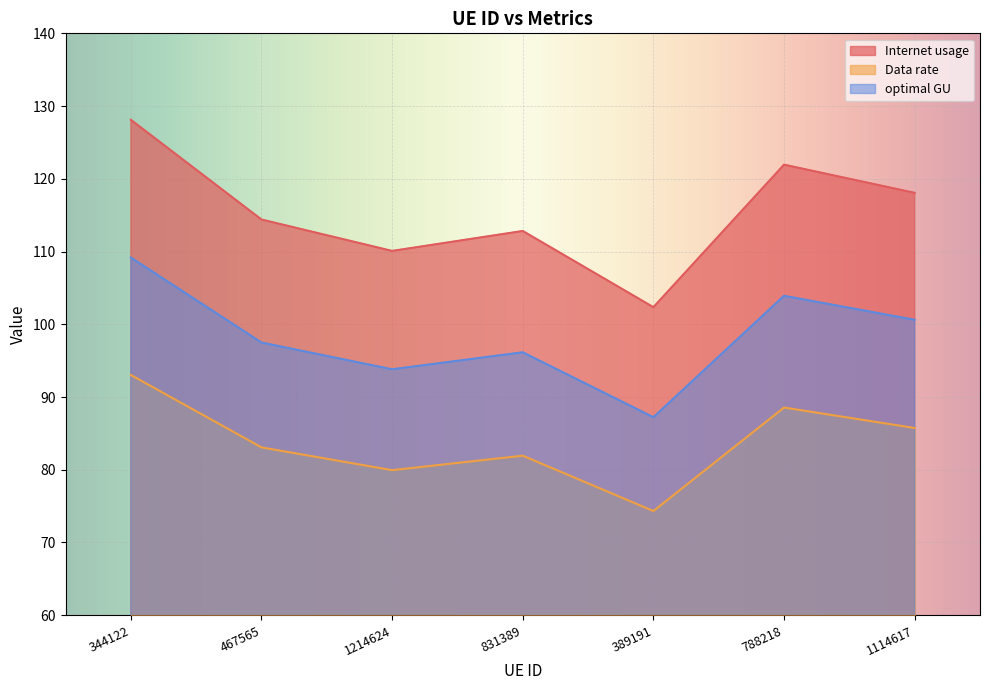

True or false: Internet usage and optimal GU intersect in this chart.

False